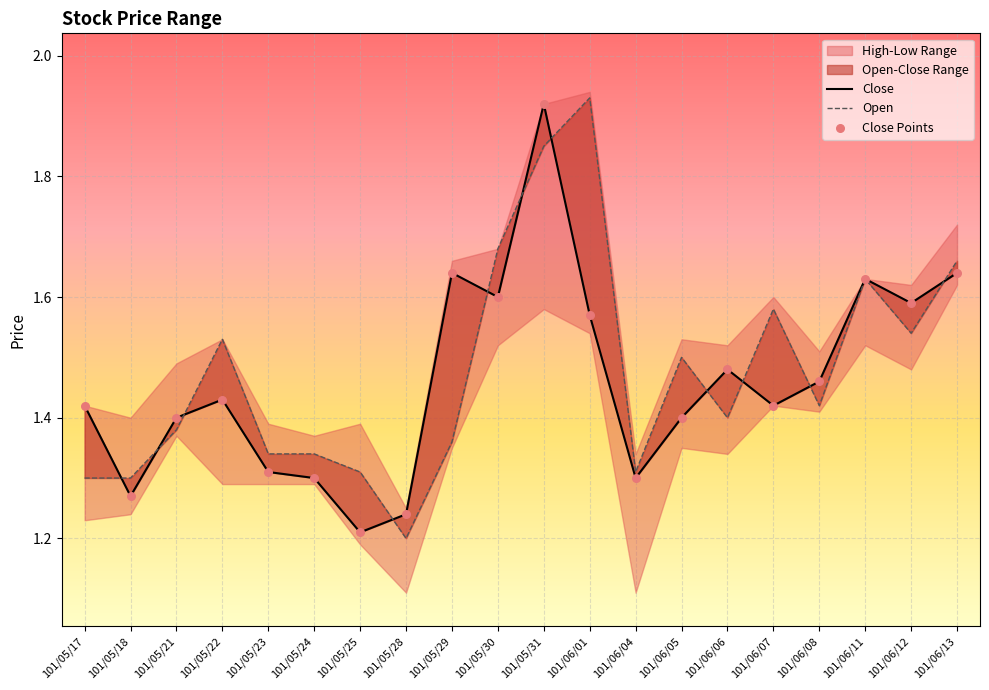

Is the value of Open at 101/05/22 greater than the value of Close at 101/05/25?

Yes